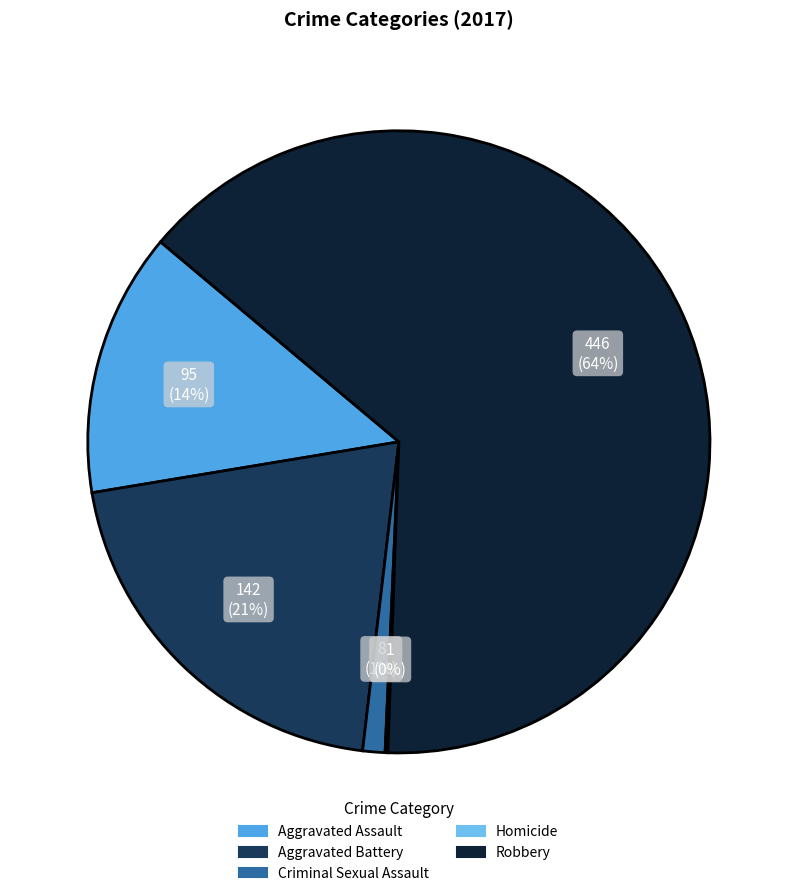

Do Criminal Sexual Assault and Aggravated Battery together represent more than half of the pie?

No